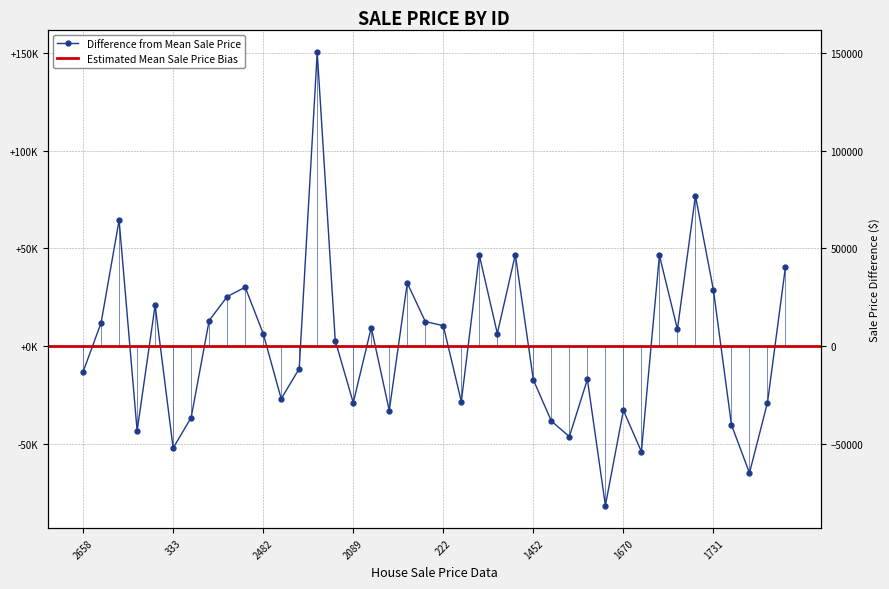

At which label is the value closest to 34458?

2616